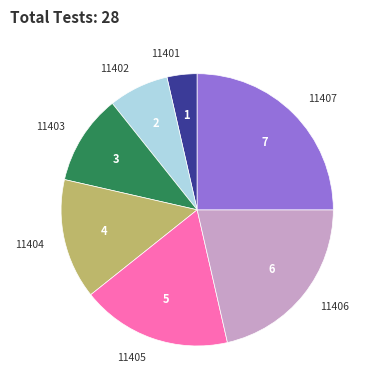

Is it true that 11401 is 4% of the pie?

True